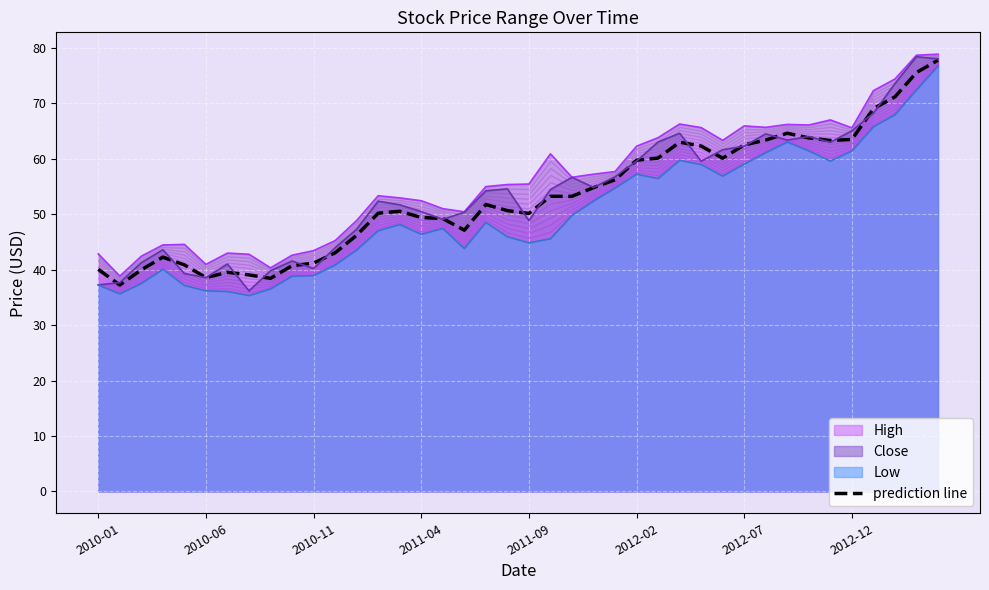

How many data points are less than 51?

20